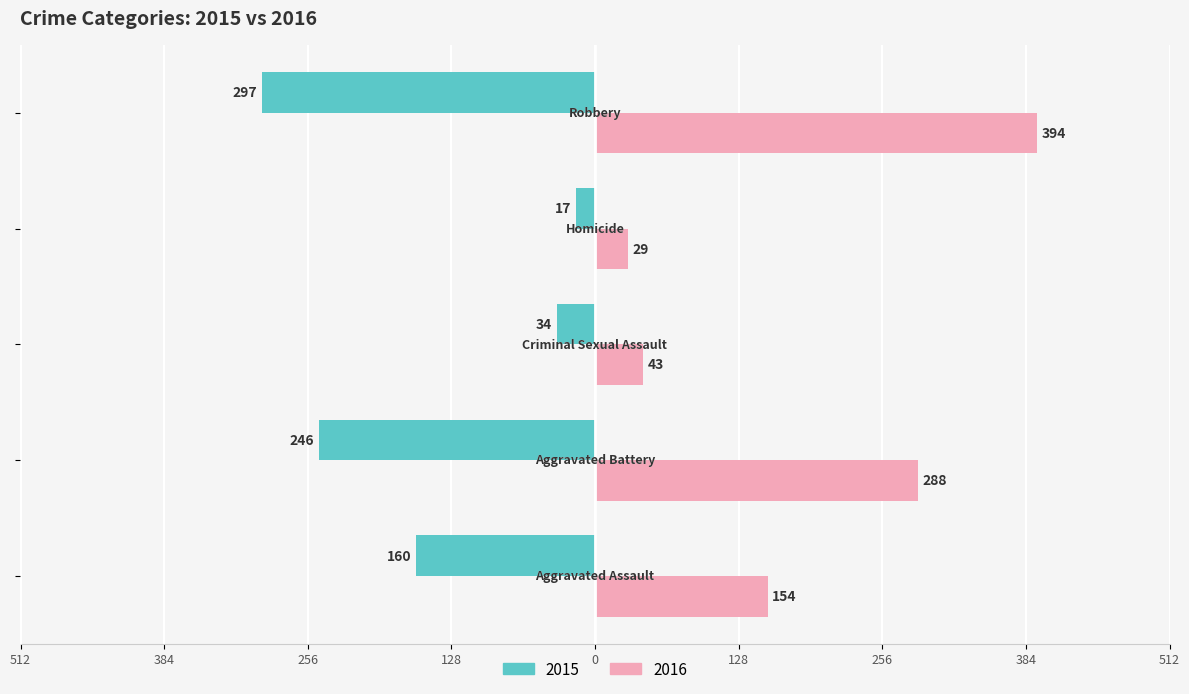

What are all the series names shown in the legend?

2015, 2016